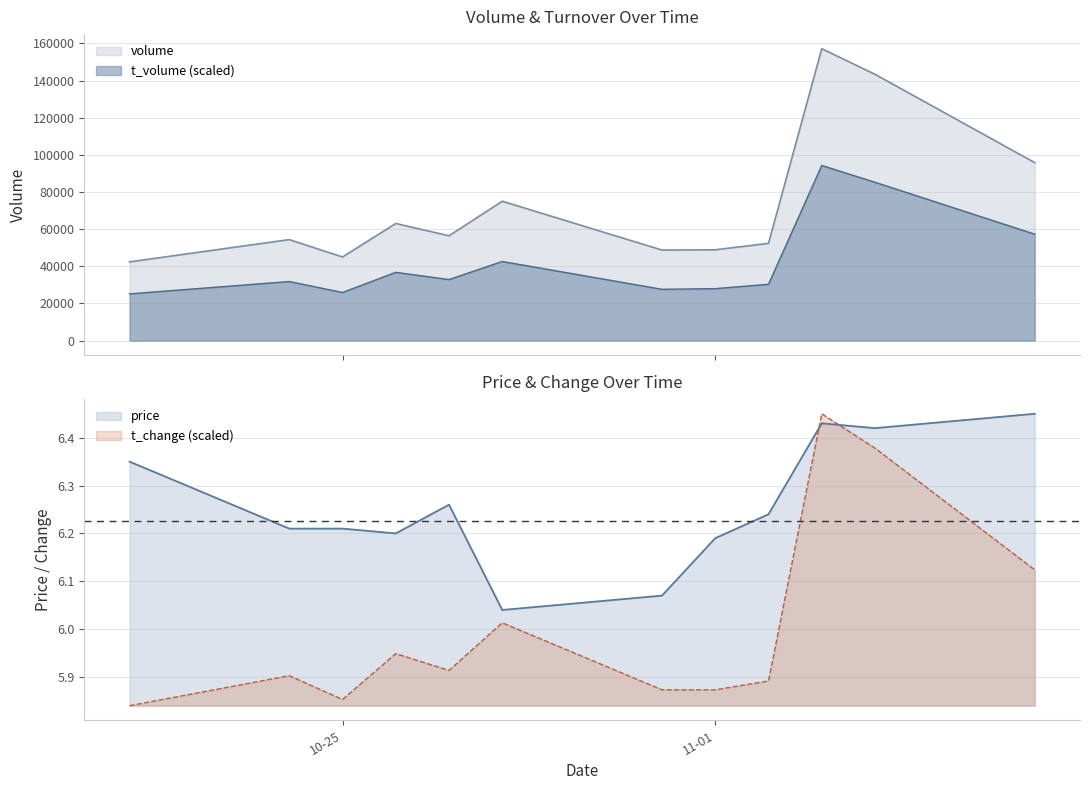

What is the minimum value for t_volume (scaled)?

25168.1